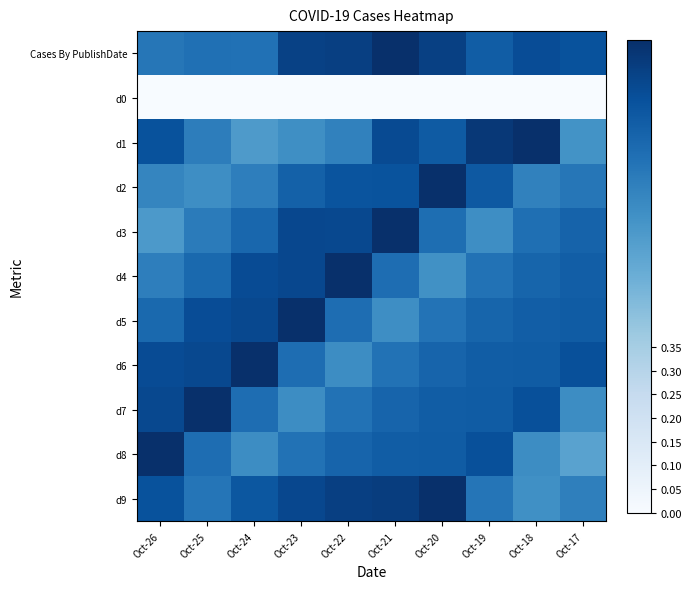

At which category does the chart reach its minimum across all series?

Oct-26